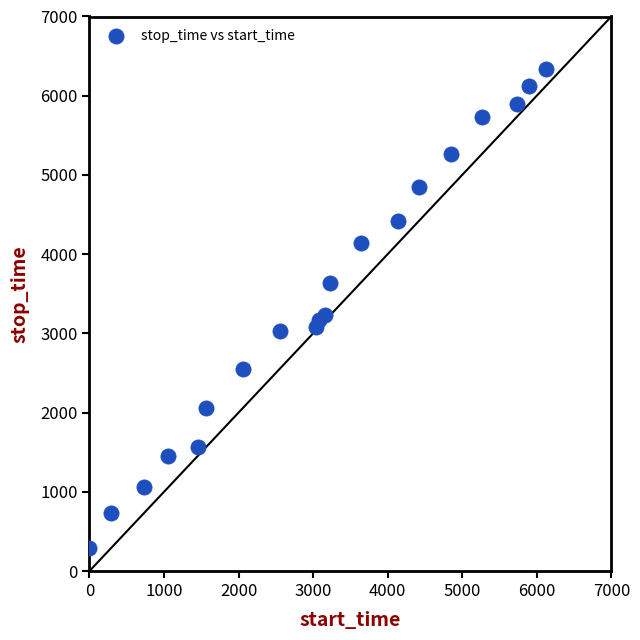

What is the range of X values (max minus min)?

6126